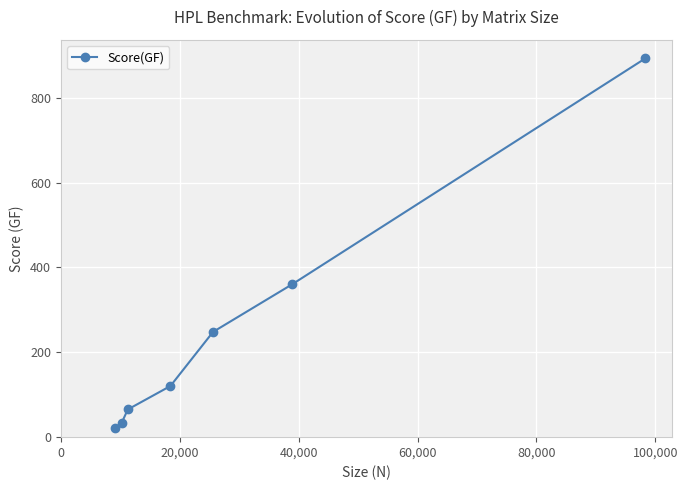

What is the sum of all values?

1741.9